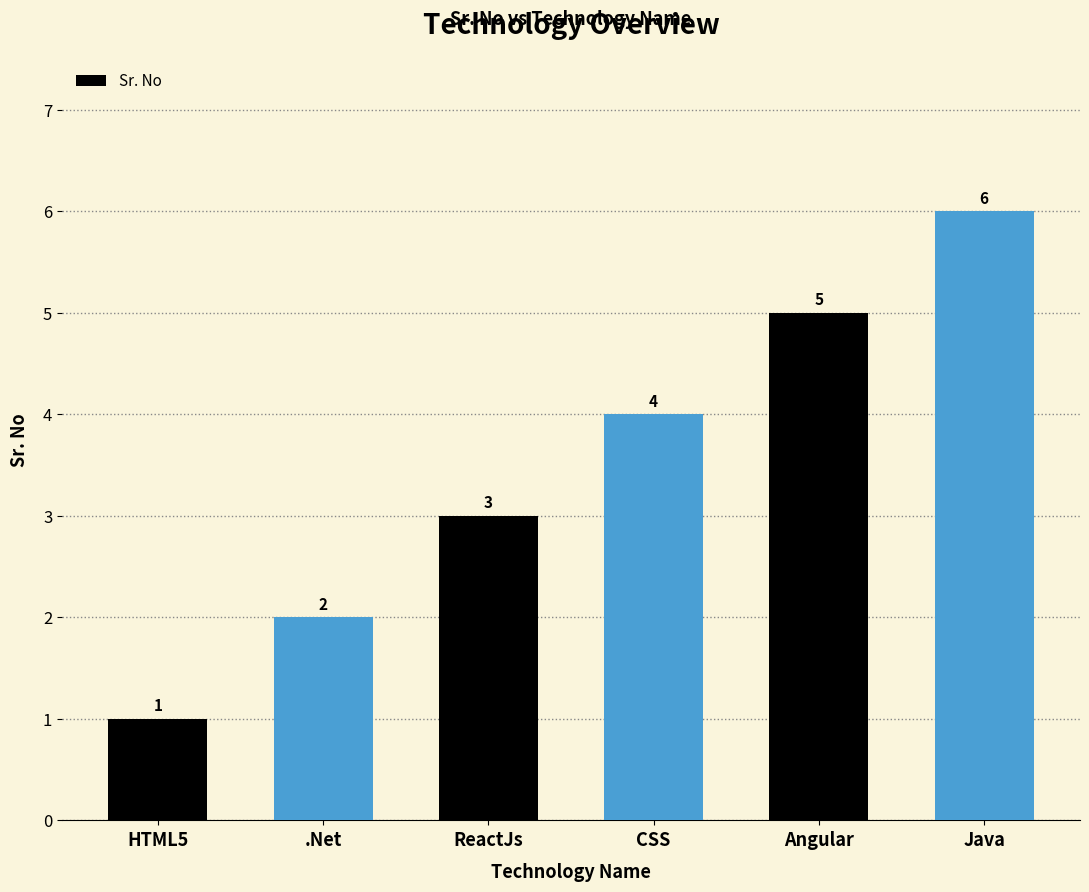

How many values are between 2 and 5?

4